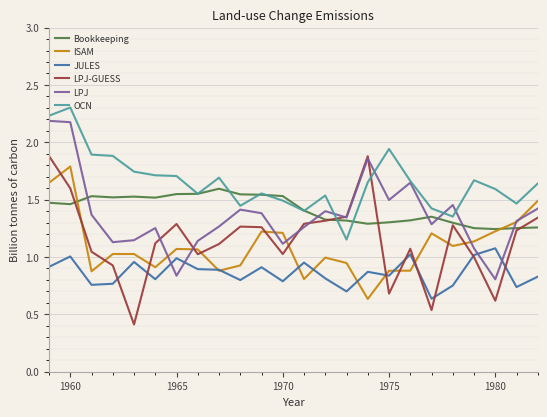

Rank the series by their maximum value, from lowest to highest.

JULES, Bookkeeping, ISAM, LPJ-GUESS, LPJ, OCN